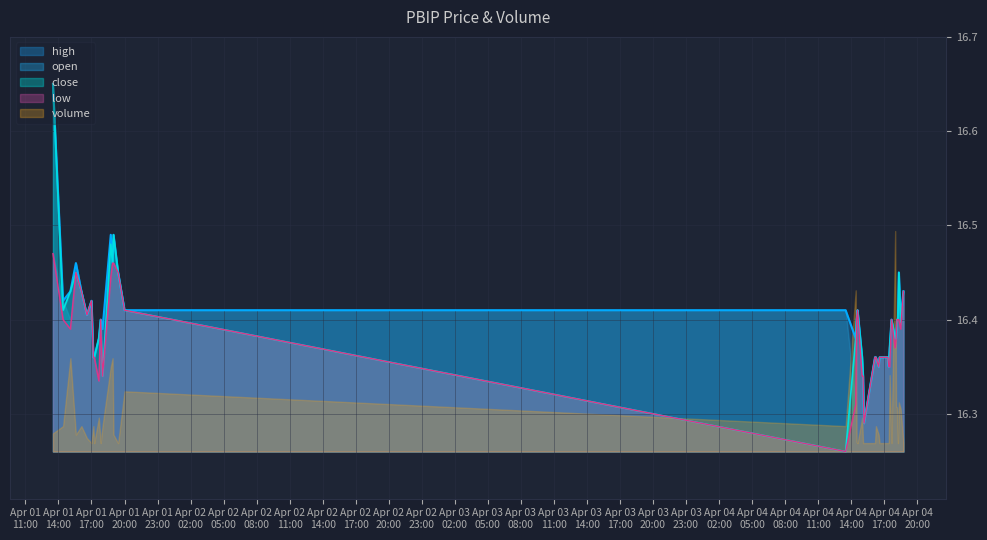

Which series has the widest spread of values?

close